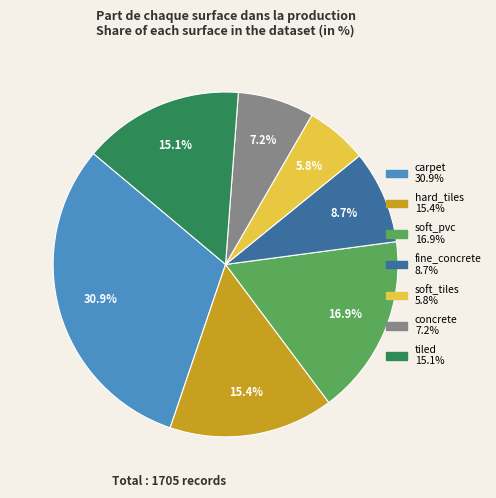

Do hard_tiles and soft_tiles together represent more than half of the pie?

No